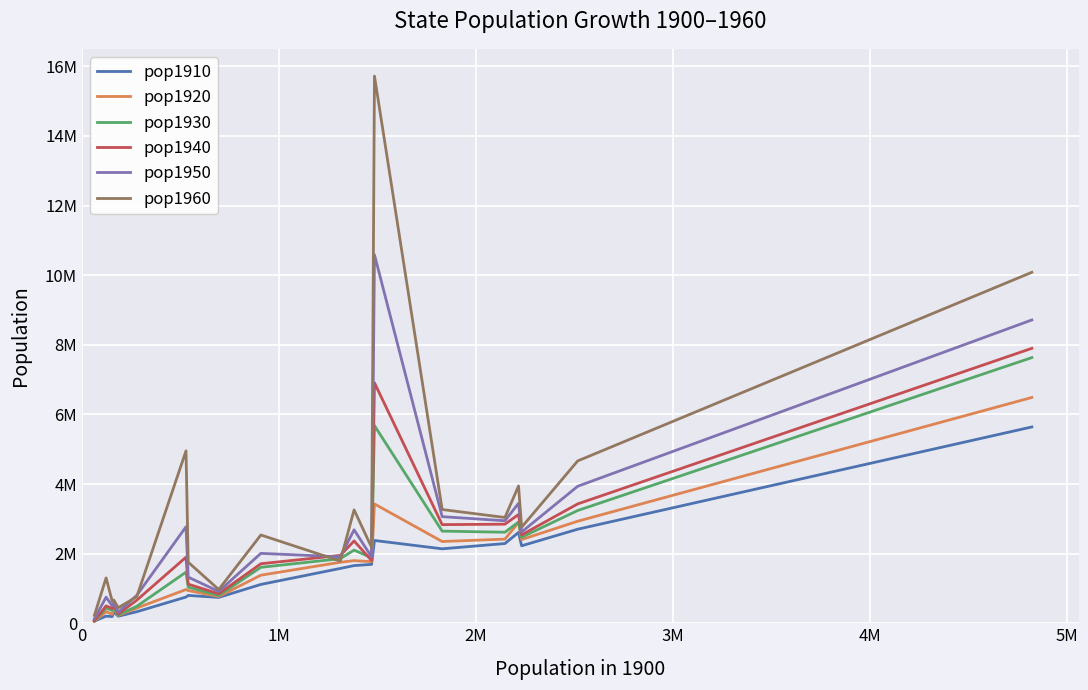

True or false: pop1940 and pop1960 intersect in this chart.

True